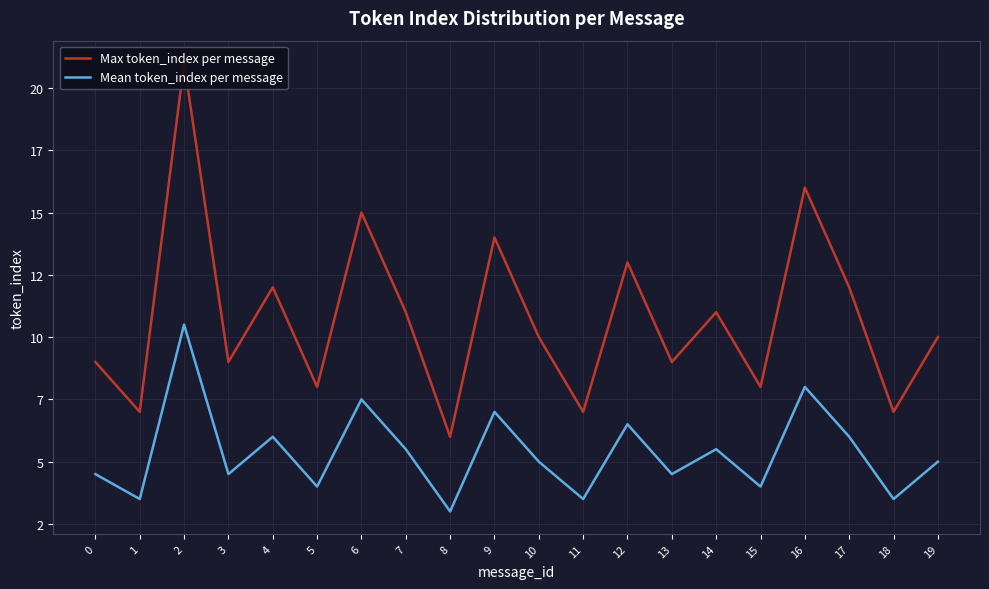

At how many categories does at least one series exceed 19?

1